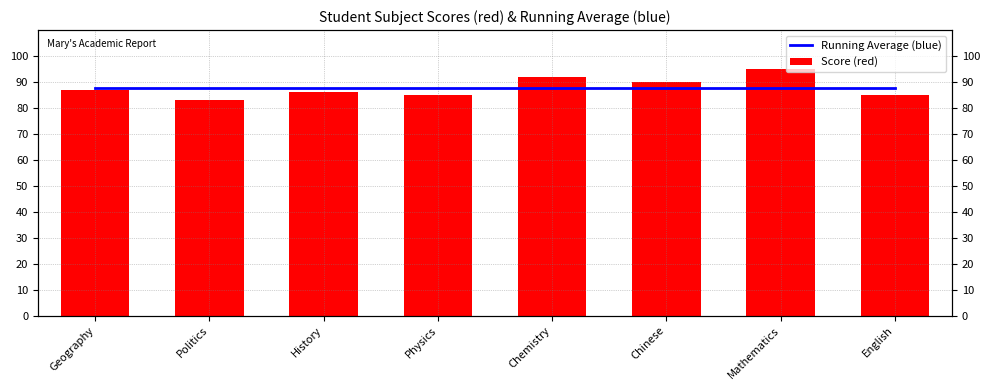

What is the difference between the maximum and minimum values in the Score (red) series?

12.0